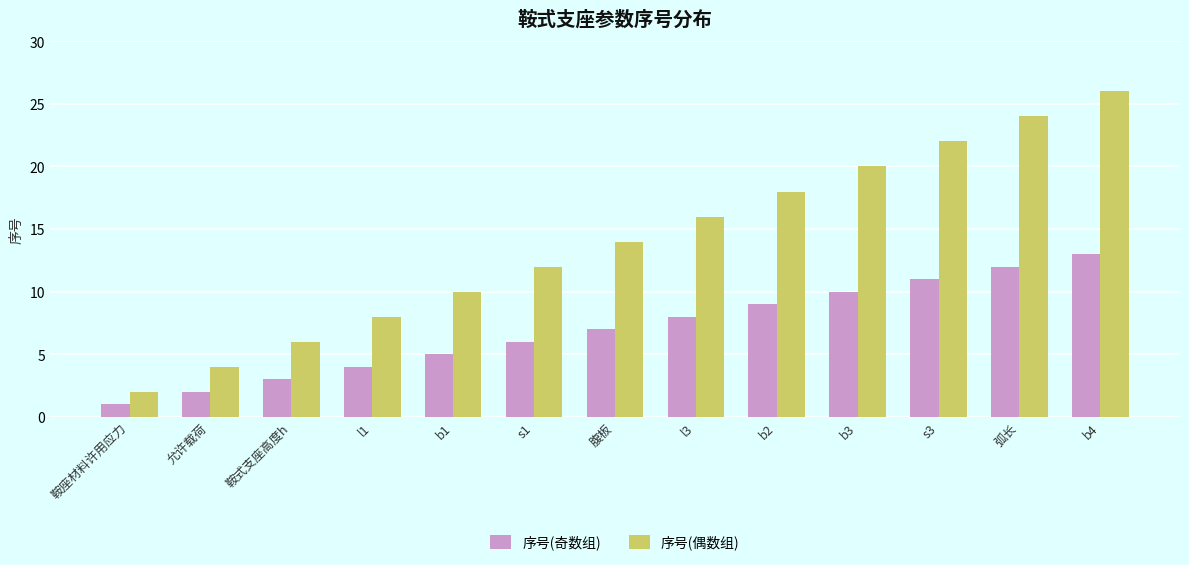

Between b2 and s3, which series saw the biggest shift?

序号(偶数组)